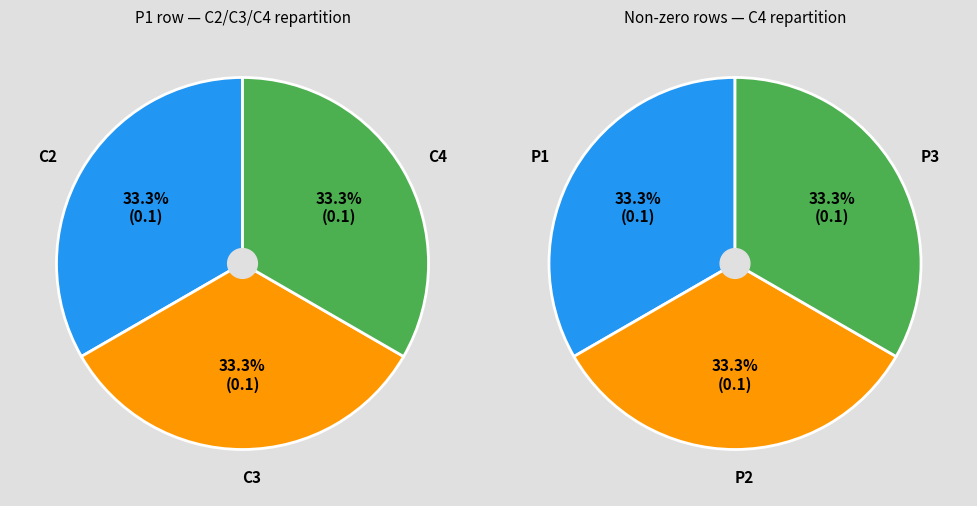

Is there a majority slice in this chart?

No